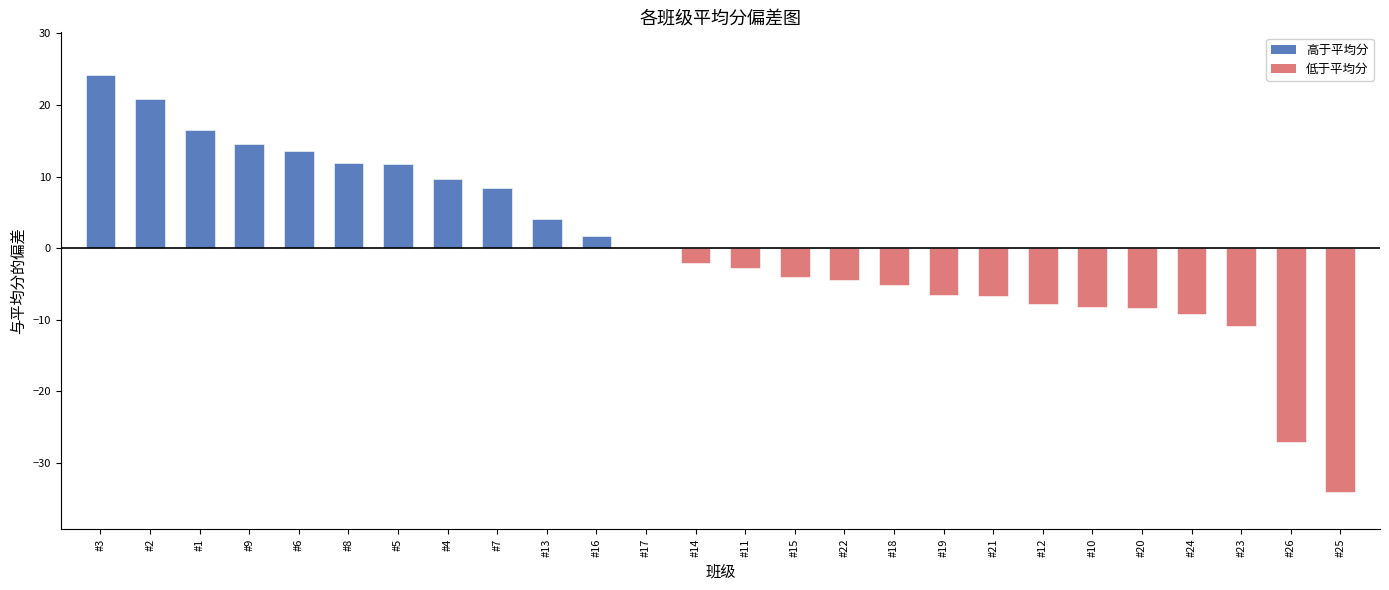

What is the greatest value displayed?

24.1